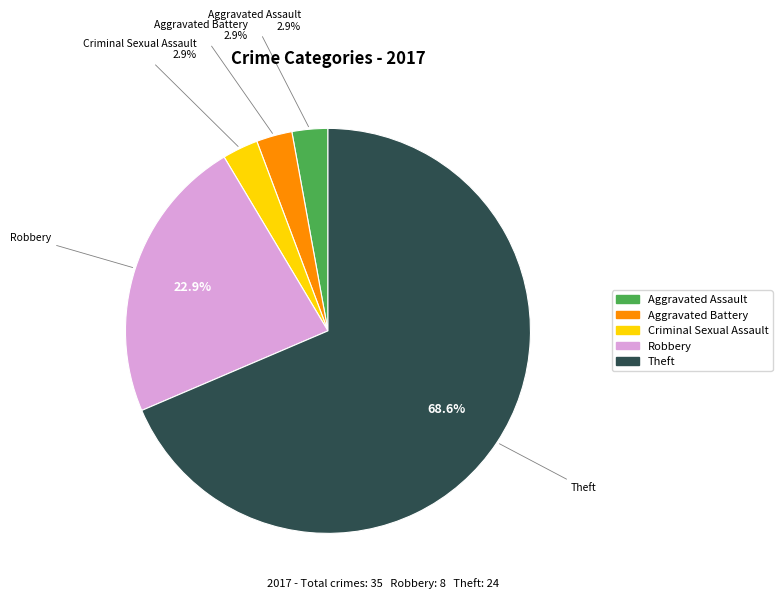

Is there a majority slice in this chart?

Yes